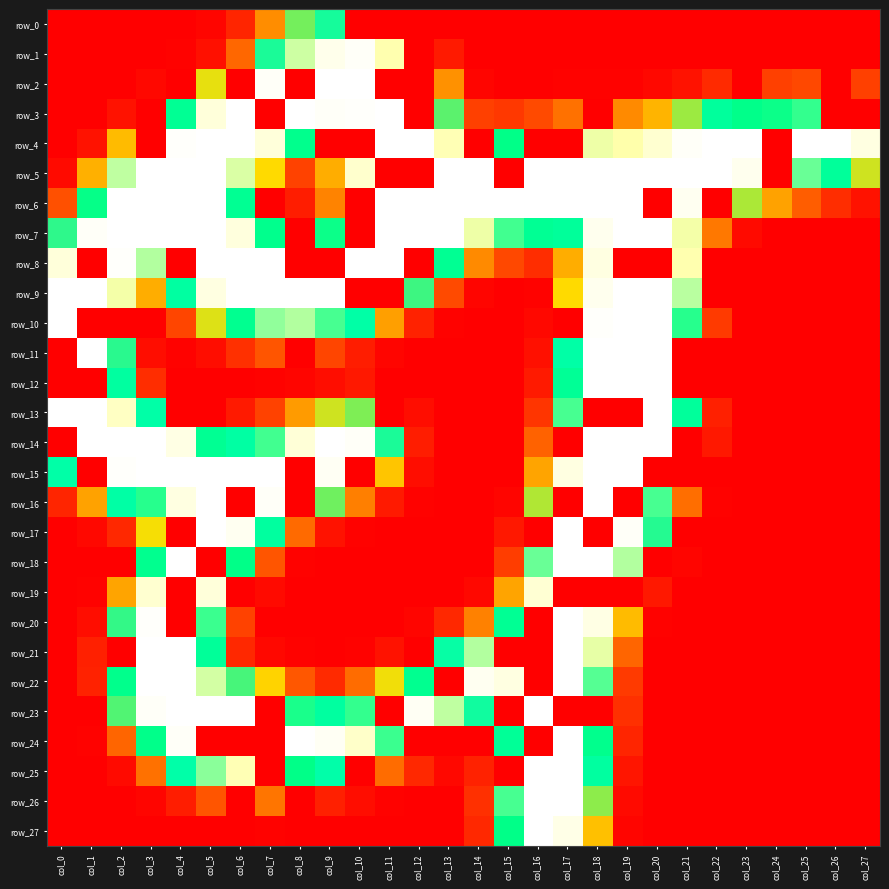

Read the row_16 value at col_1.

64